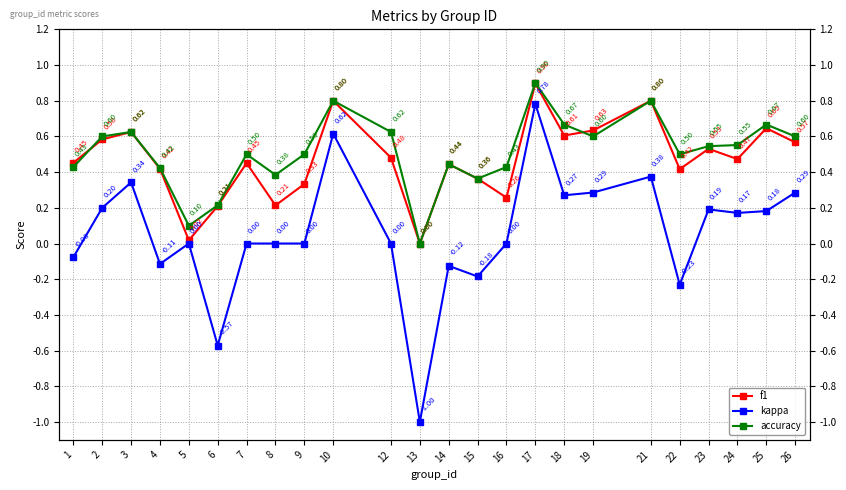

Between 25 and 10, which is larger?

10